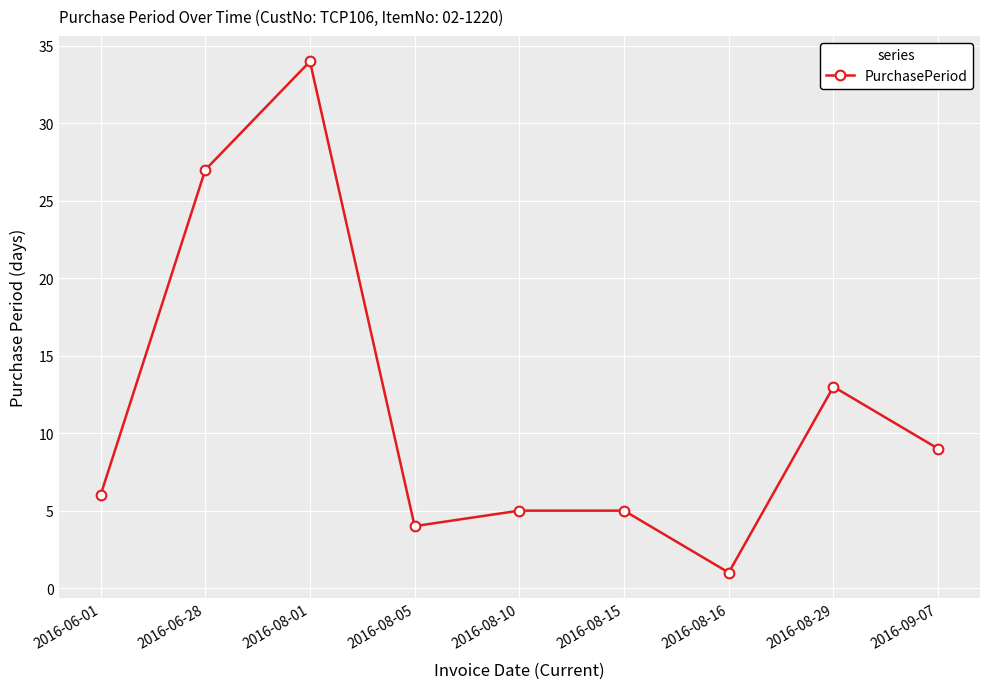

What is the maximum value shown in the chart?

34